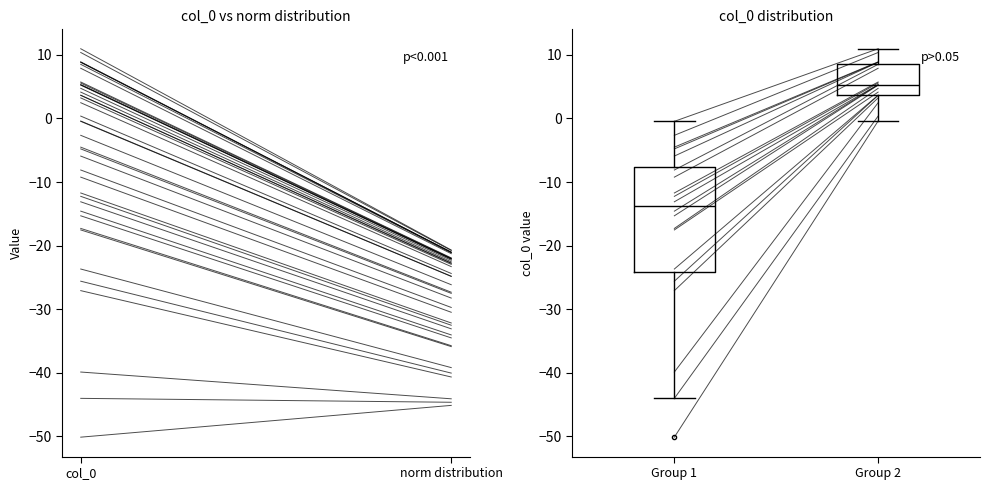

Which box has the highest median line?

Group 2